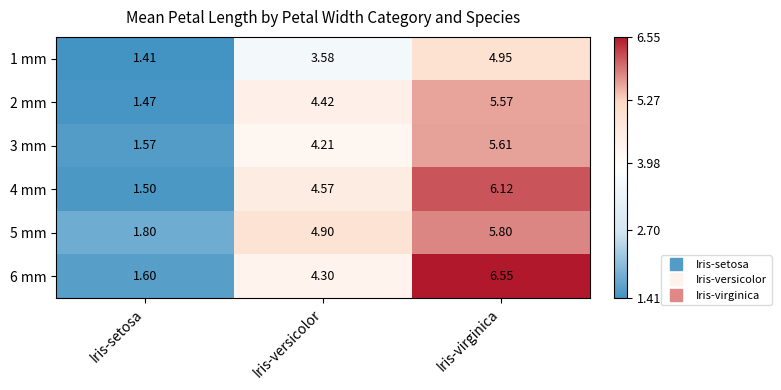

Rank the series at Iris-virginica from lowest to highest value.

1 mm, 2 mm, 3 mm, 5 mm, 4 mm, 6 mm